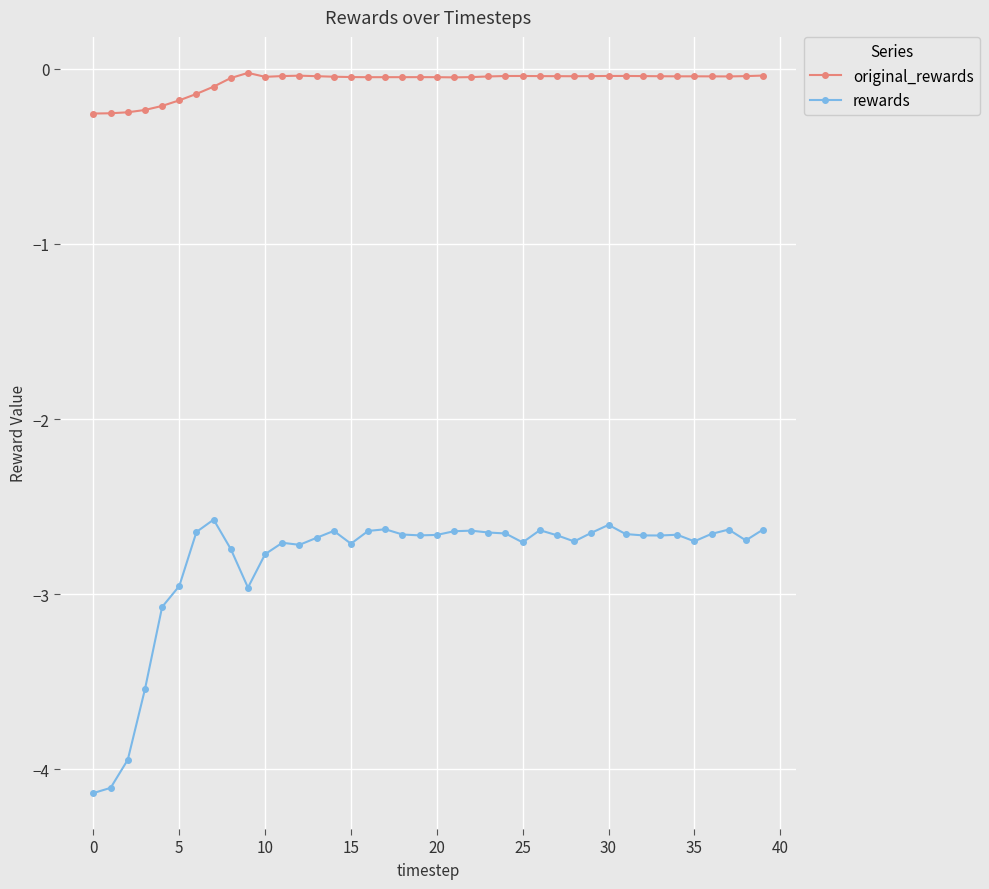

What are all the series names shown in the legend?

original_rewards, rewards